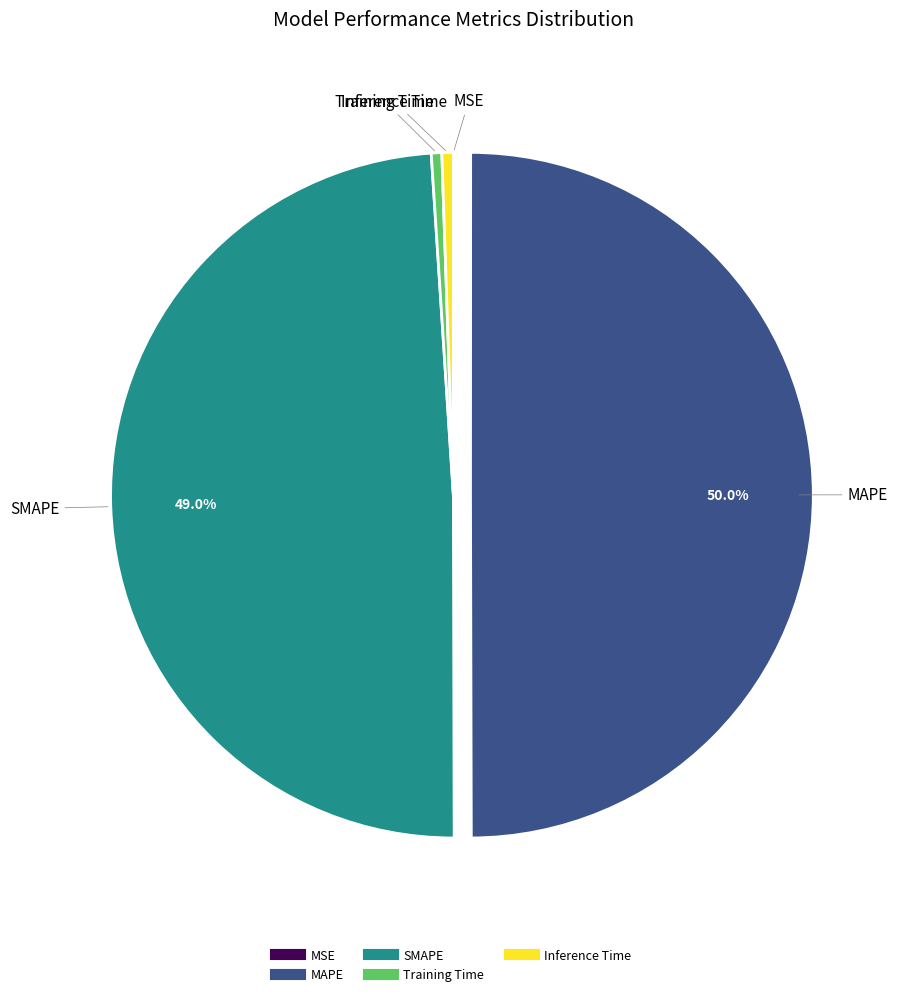

Is Inference Time the majority of the pie?

No